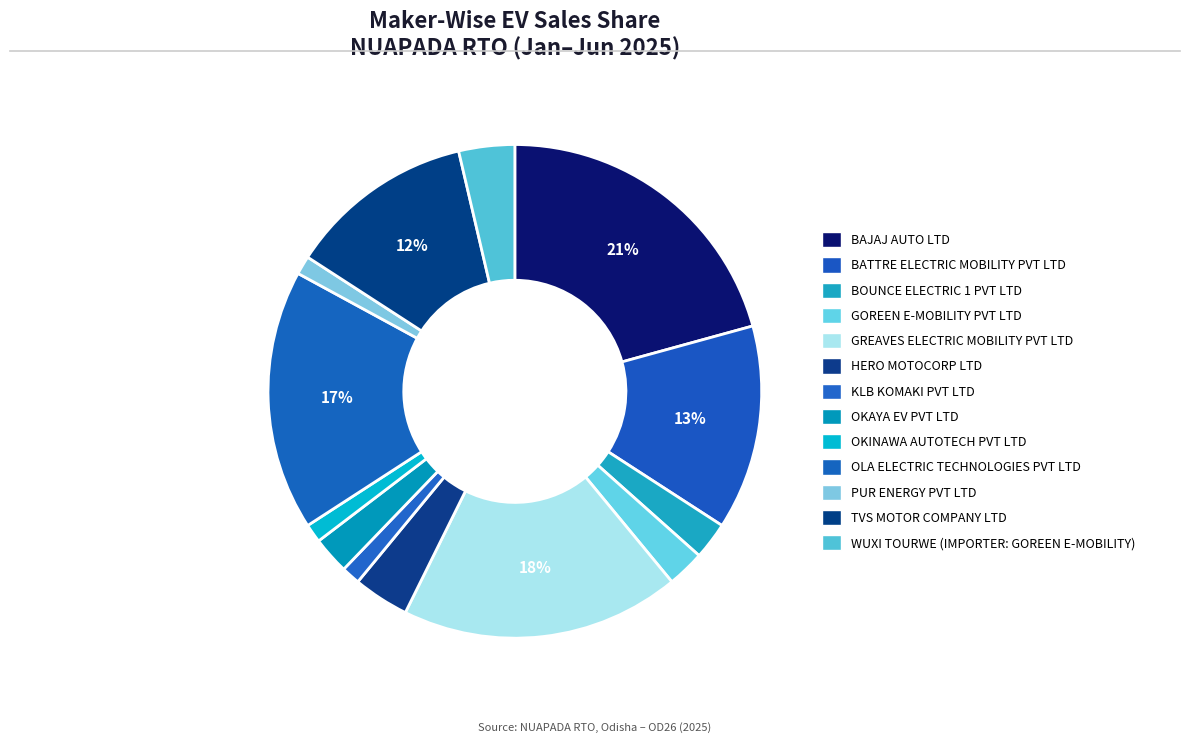

What percentage is the TVS MOTOR COMPANY LTD slice, to the nearest percent?

12%